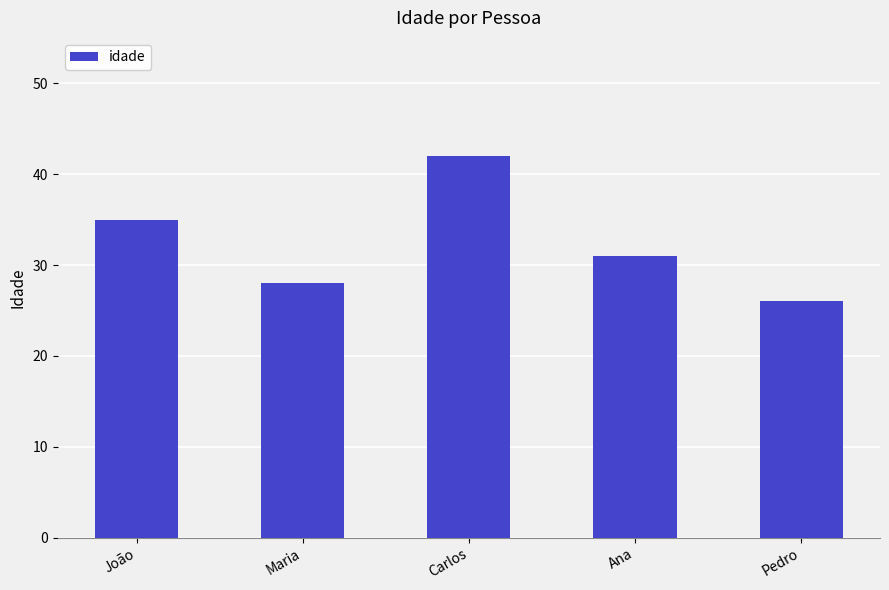

Are the bars horizontal?

No